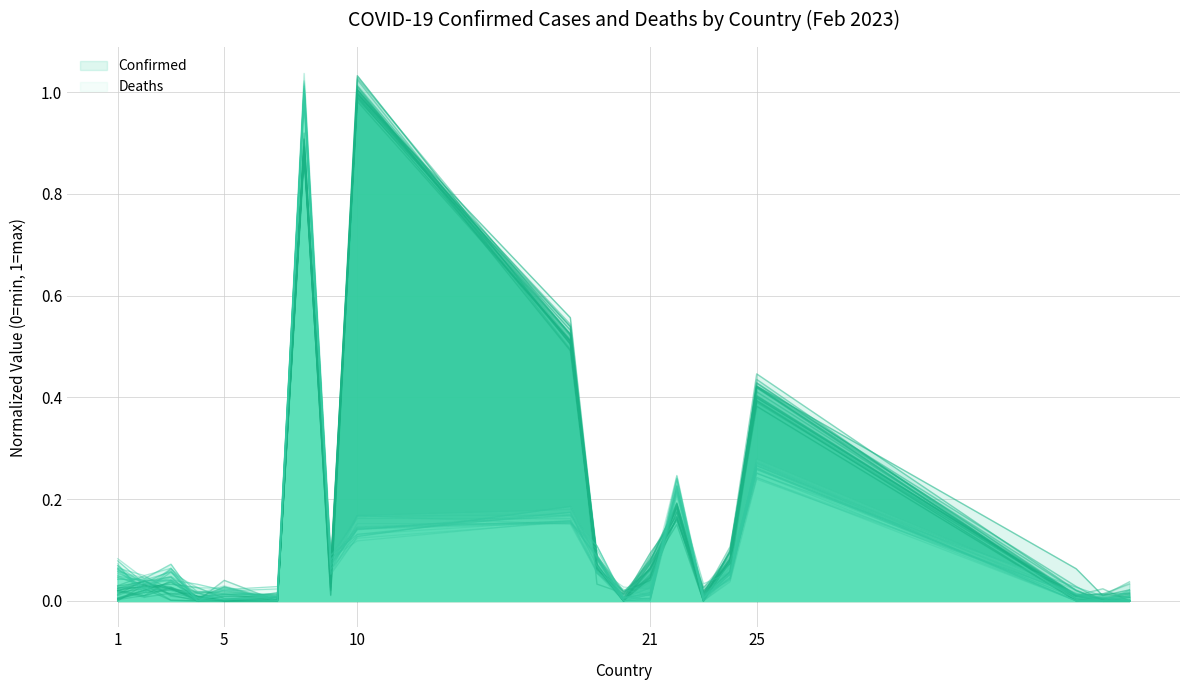

How many lines are shown in the chart?

2